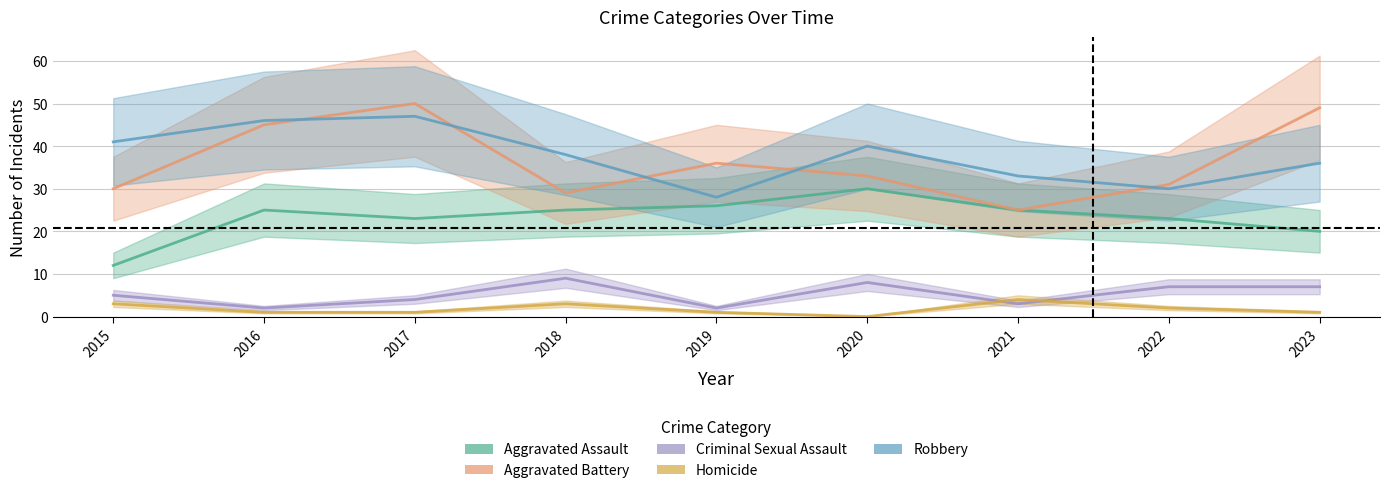

Where is Aggravated Assault nearest to the value 21?

2023